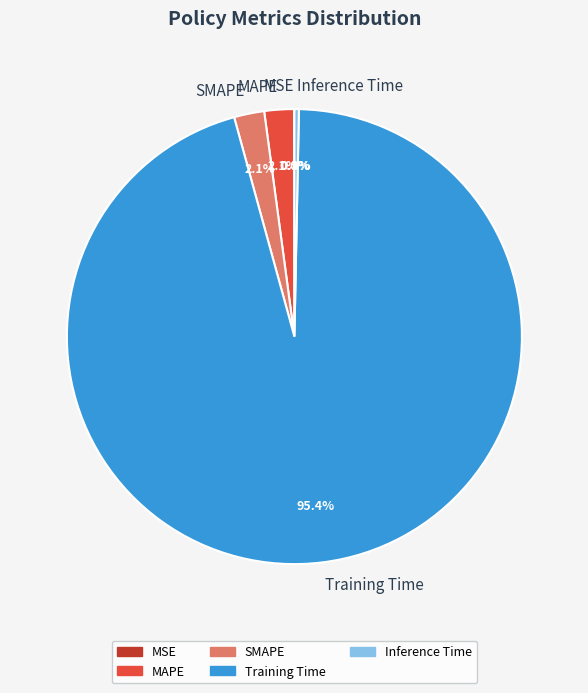

Which category accounts for the majority?

Training Time